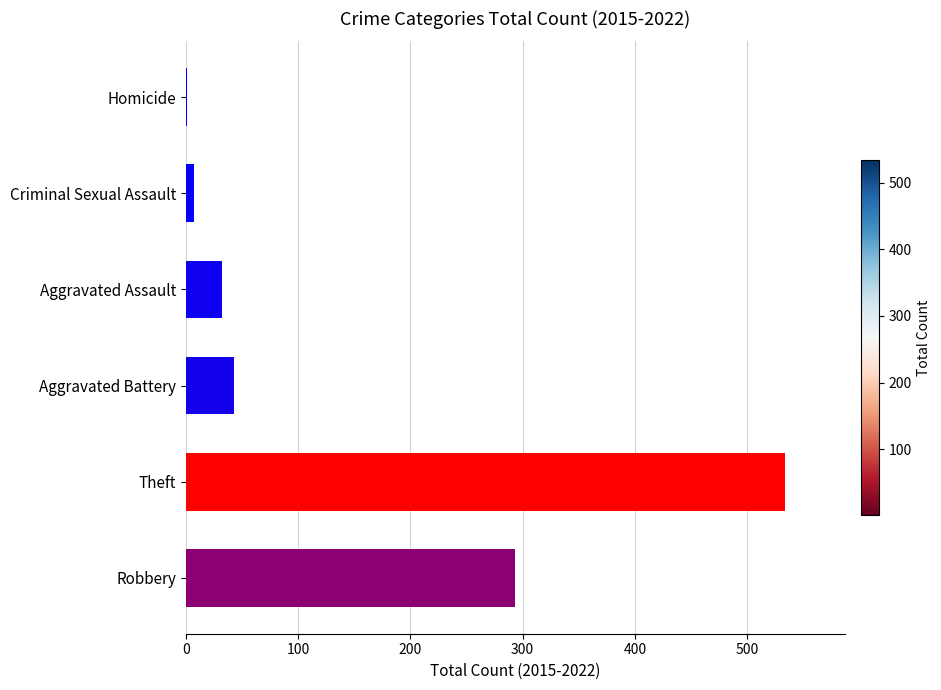

Reading bottom to top, transcribe all the data shown in this chart.

Robbery=293	Theft=534	Aggravated Battery=43	Aggravated Assault=32	Criminal Sexual Assault=7	Homicide=1